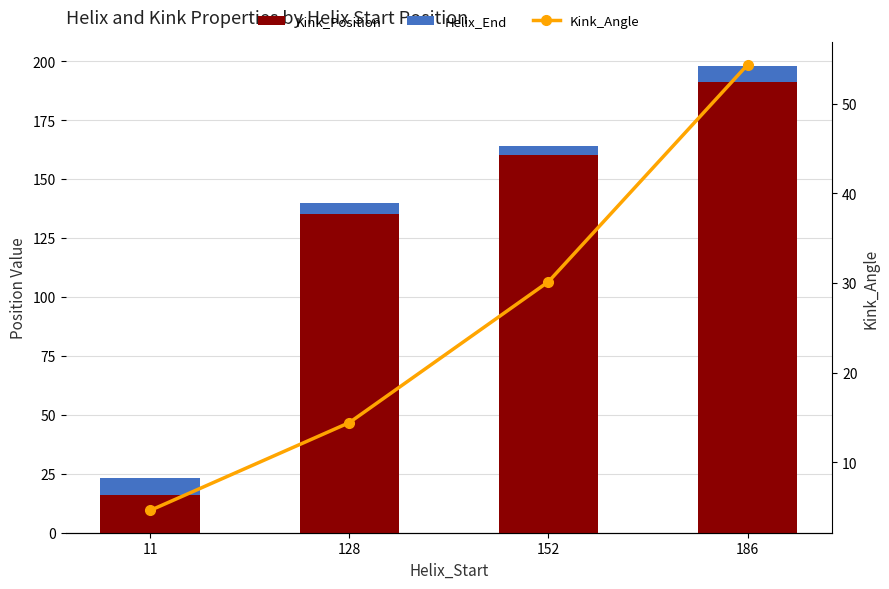

Where is Kink_Position nearest to the value 103?

128